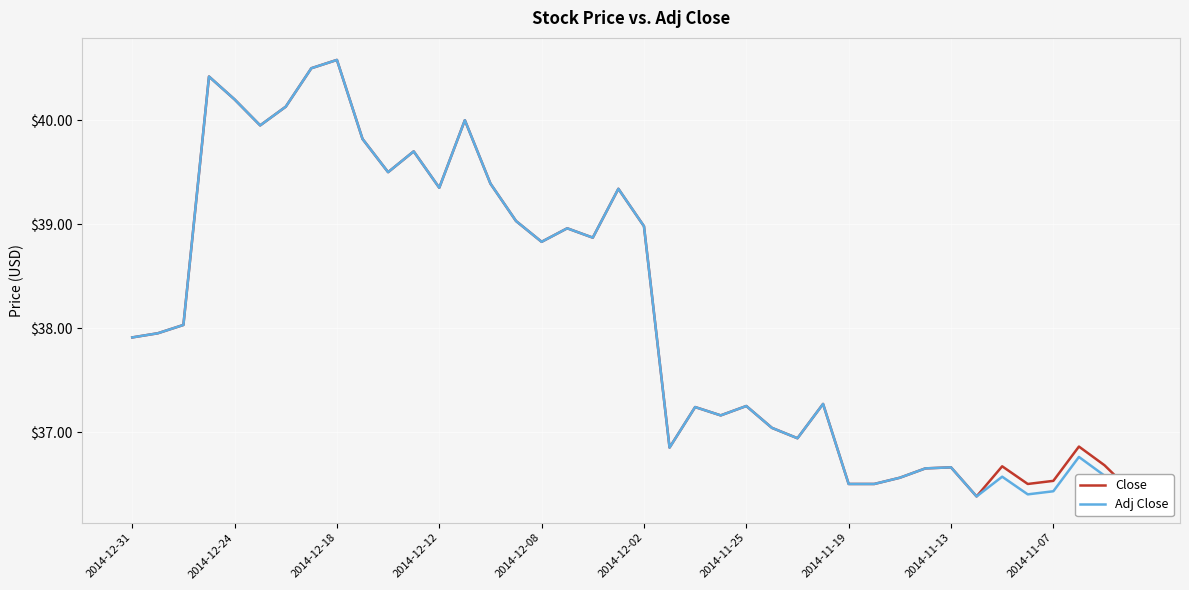

Which series has the largest total across all categories?

Close